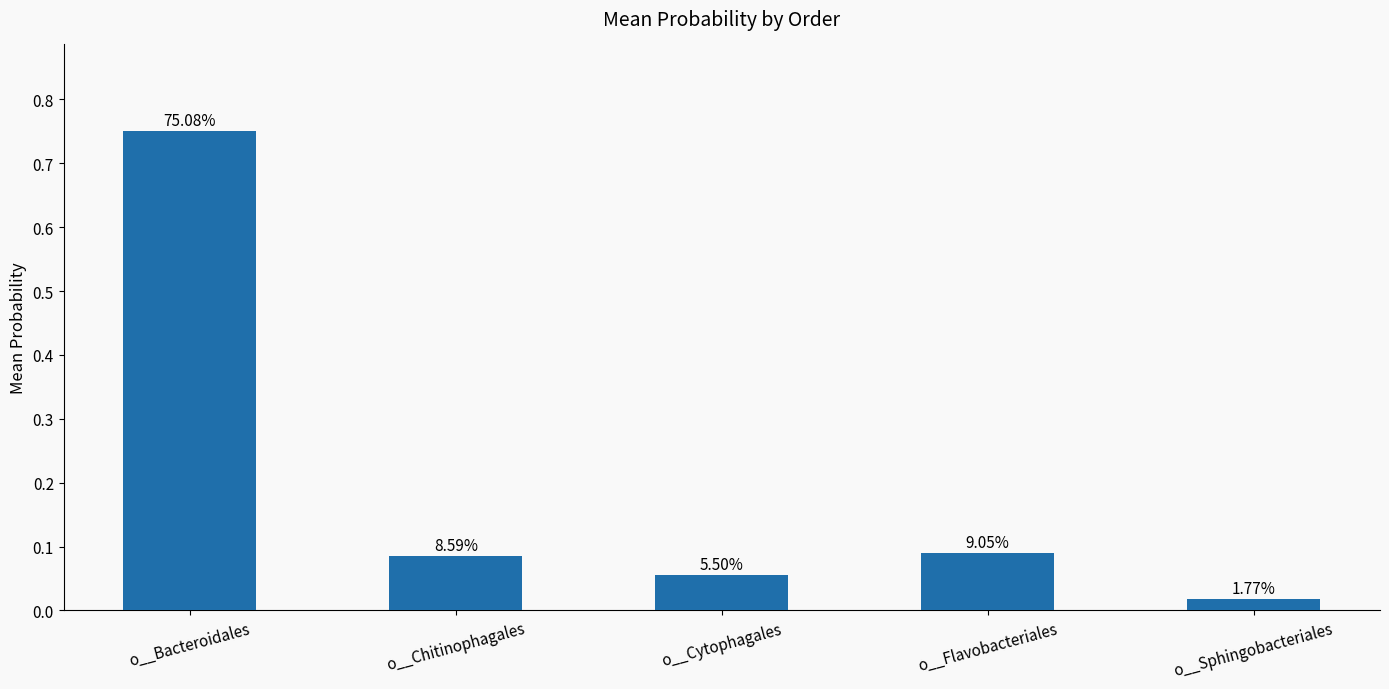

How many bars are there in total?

5